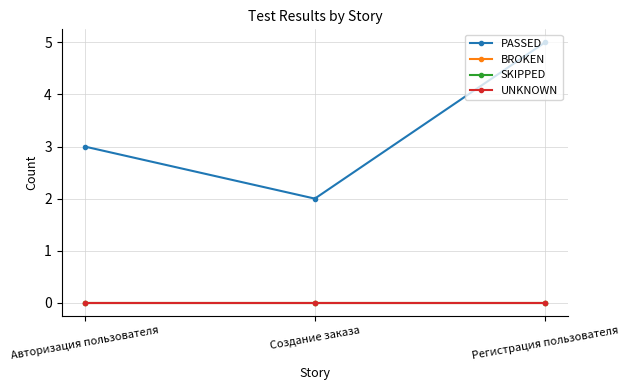

The value of BROKEN at Создание заказа is 0. True or false?

True